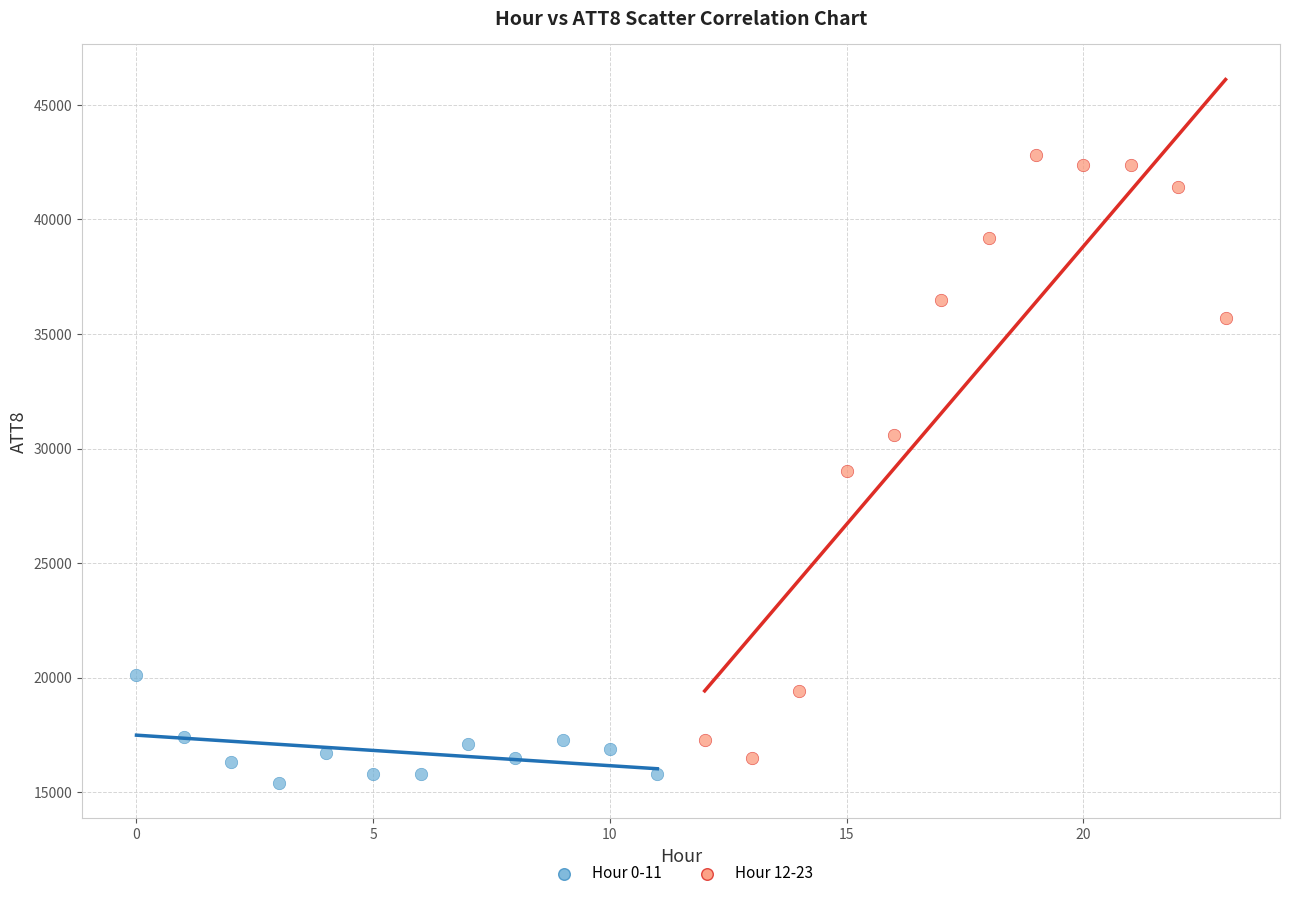

Which series has the largest Y range (max minus min)?

Hour 12-23